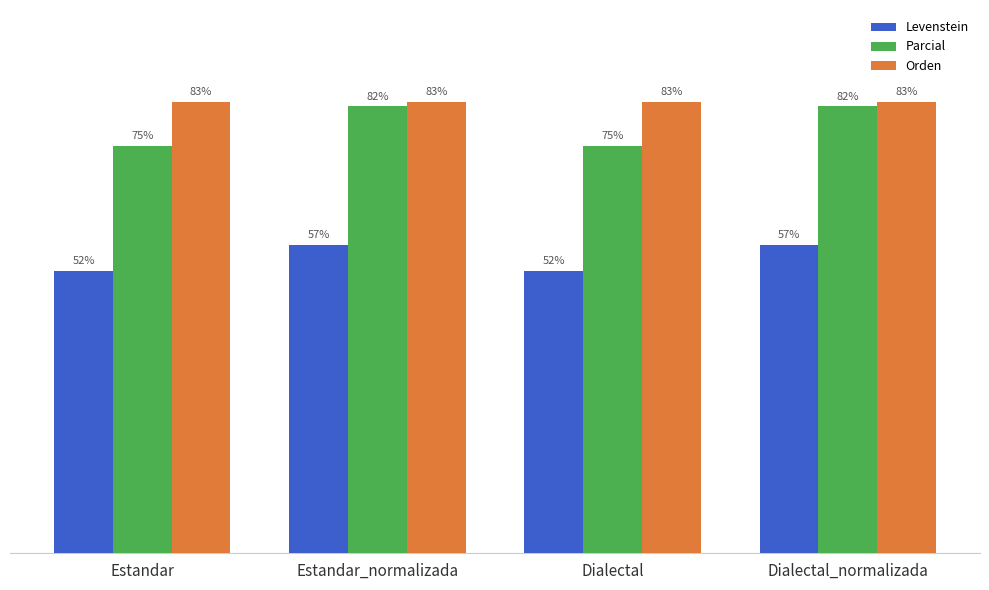

Are the bars grouped side by side (vs. stacked)?

Yes